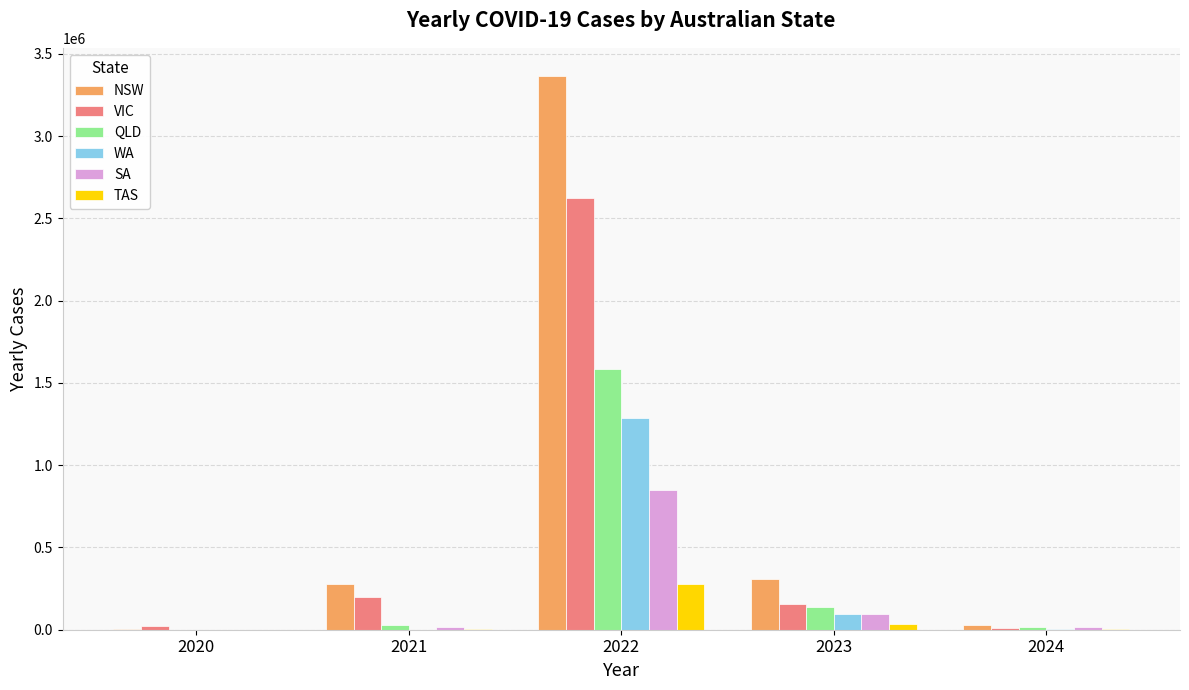

What is the maximum value for TAS?

279668